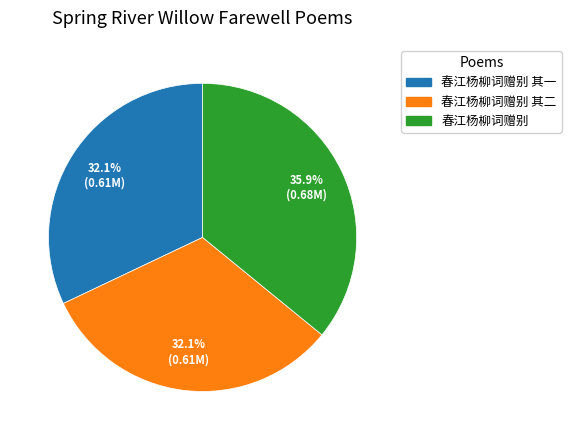

Which has a higher value, 春江杨柳词赠别 其二 or 春江杨柳词赠别?

春江杨柳词赠别